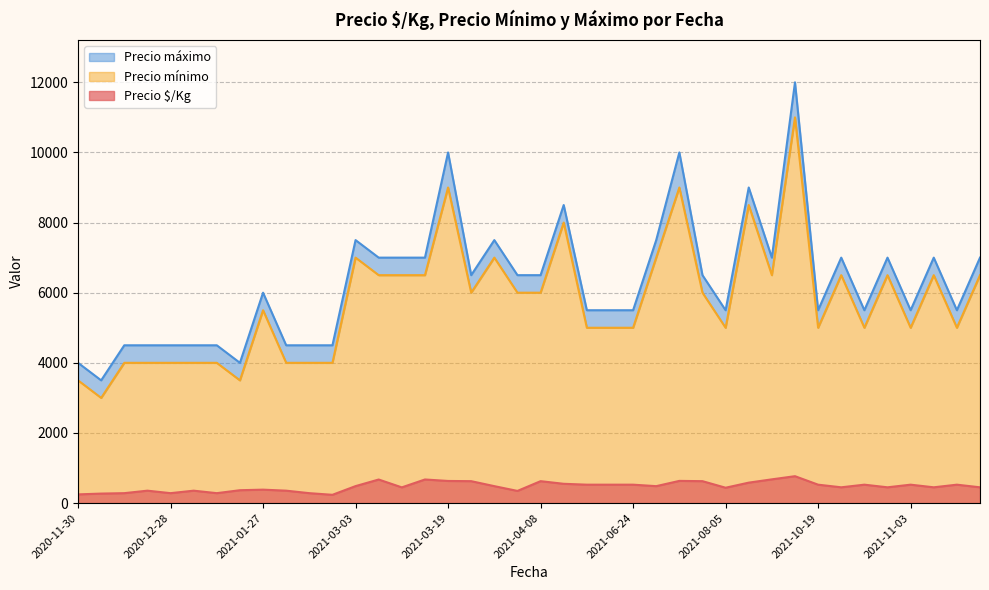

What is the difference between the highest and lowest values at 2020-12-28?

4146